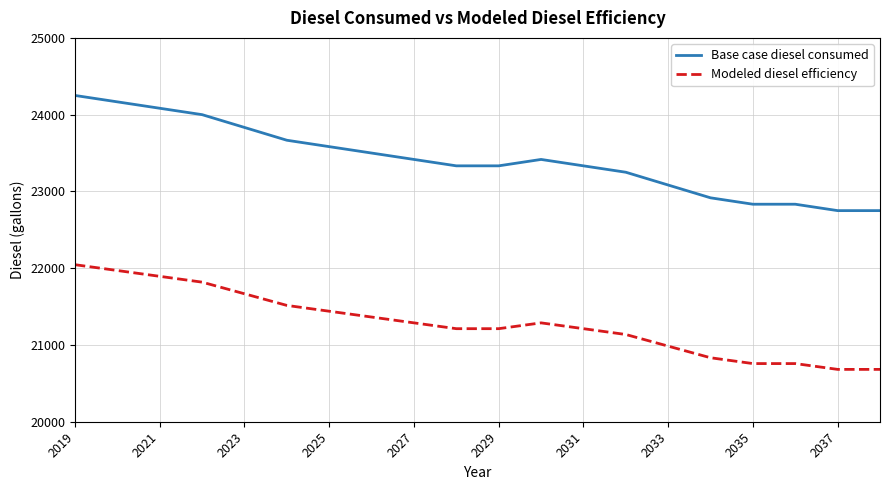

Which series has the widest spread of values?

Base case diesel consumed